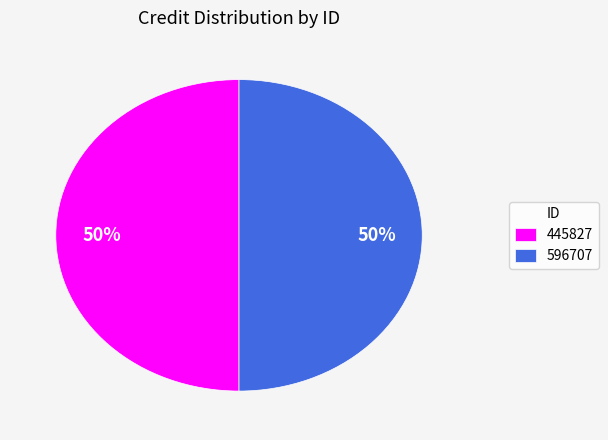

To the nearest percent, what percentage of the pie is 445827?

50%